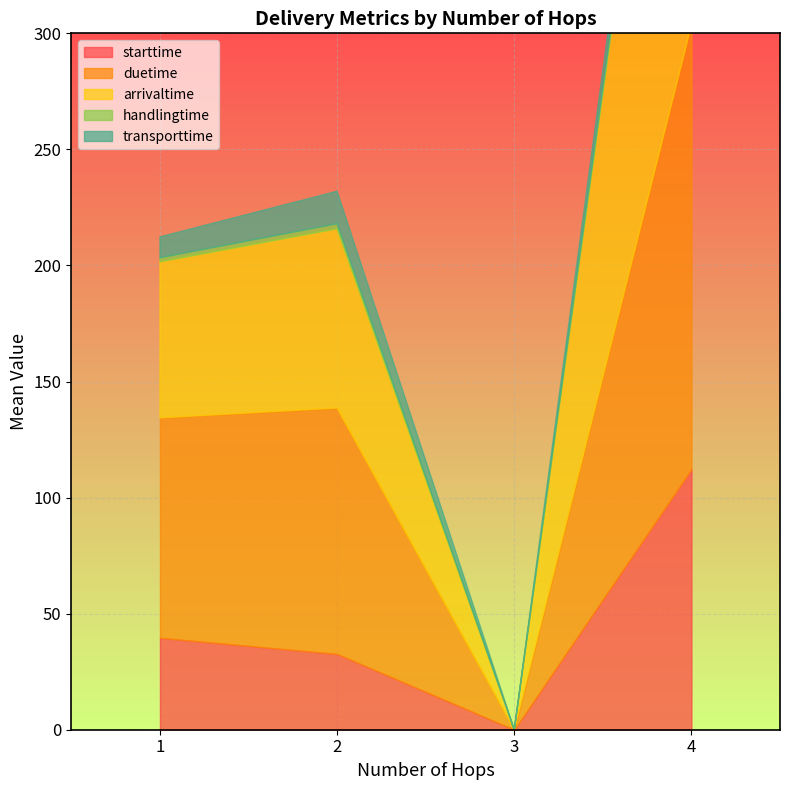

Where is arrivaltime nearest to the value 153?

1